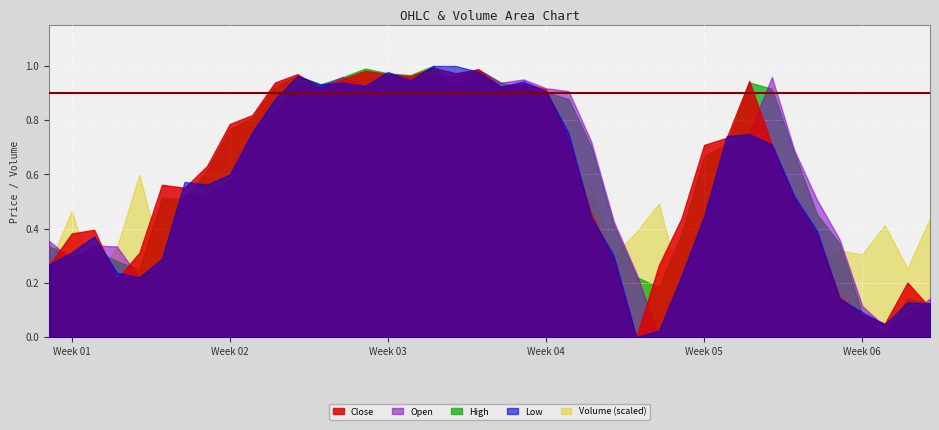

How many data points in Close are above 0?

39